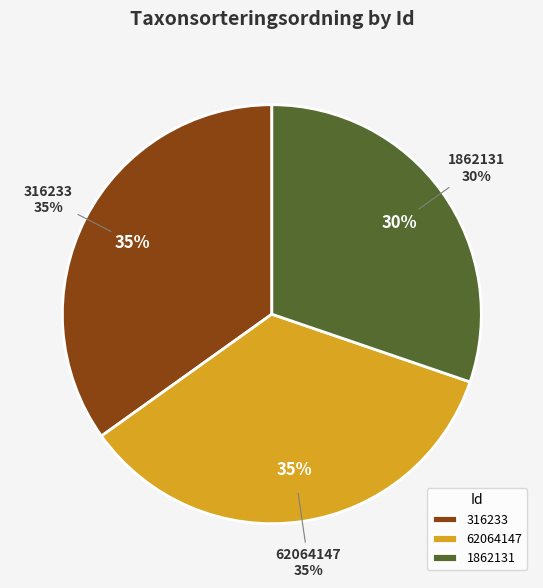

True or false: 316233 accounts for 47% of the total.

False